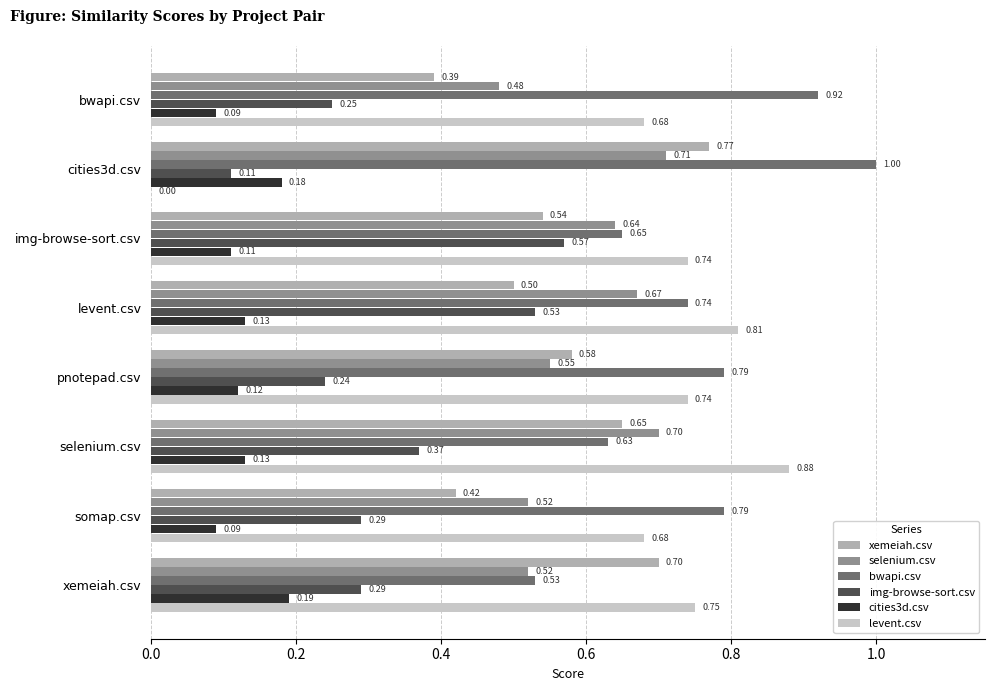

What is the sum of all selenium.csv values?

4.8